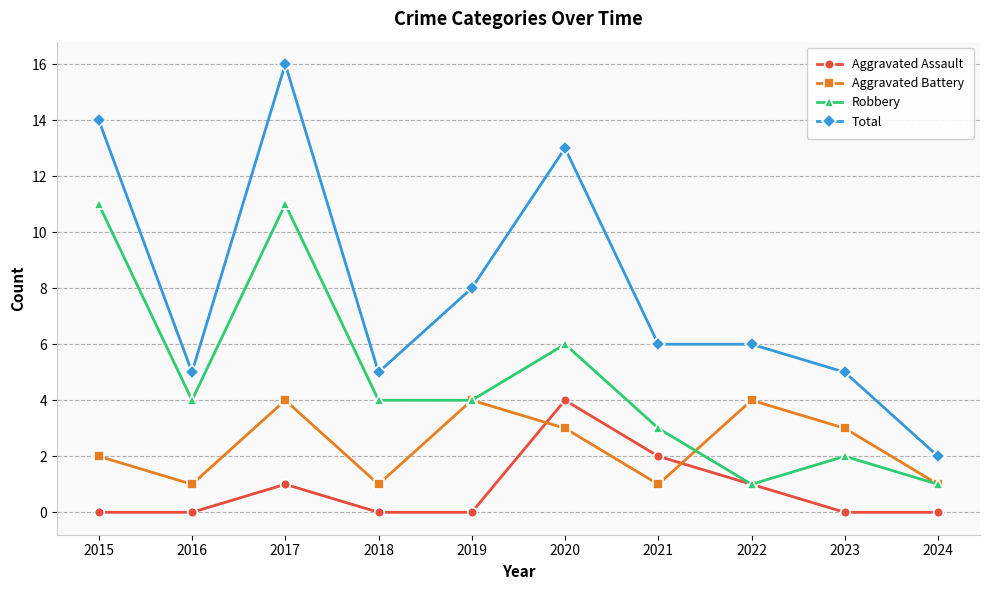

What is the approximate value of Robbery at 2023?

2